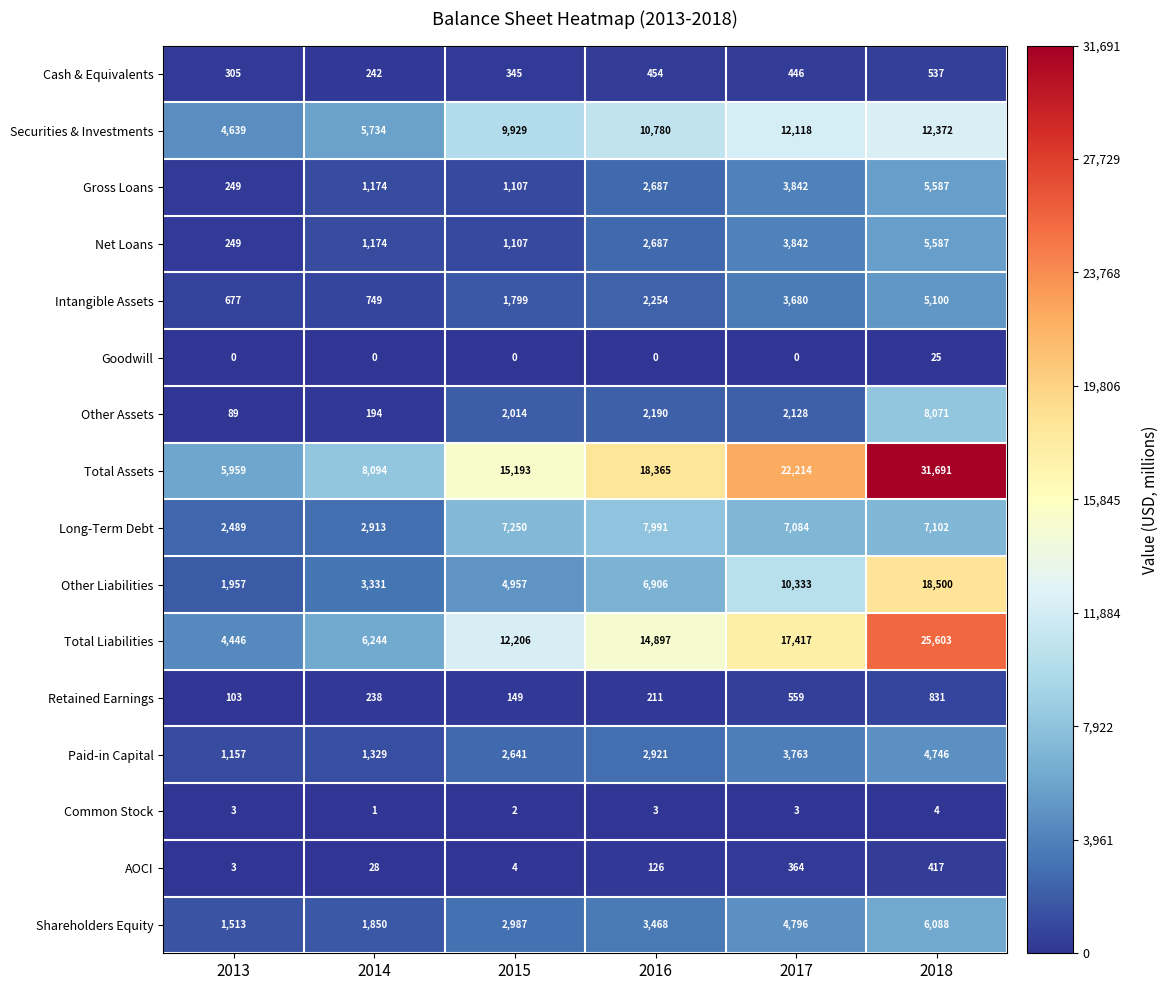

Which category has the highest value in the Other Liabilities series?

2018